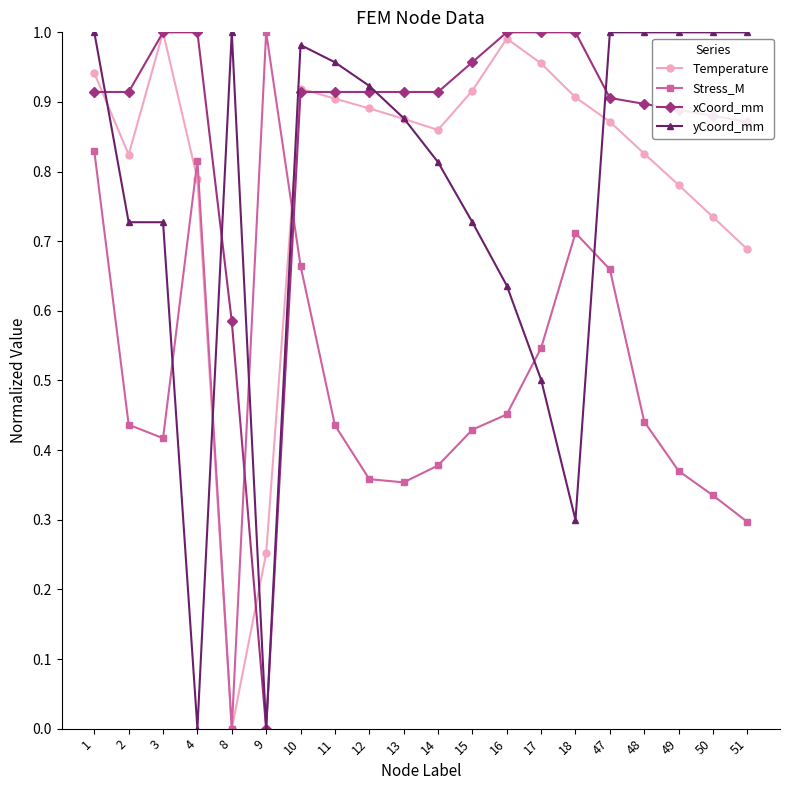

At which label does Temperature reach its minimum?

8